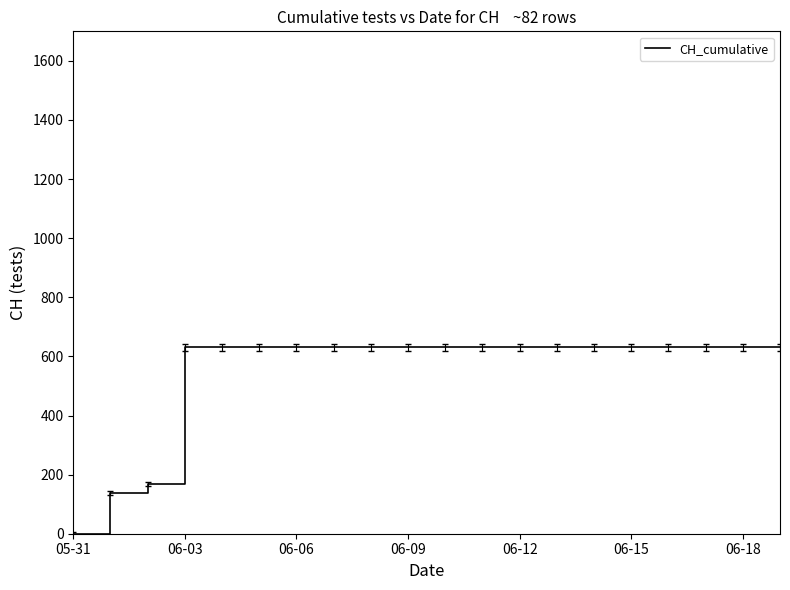

What is the difference between the second highest and second lowest values?

492